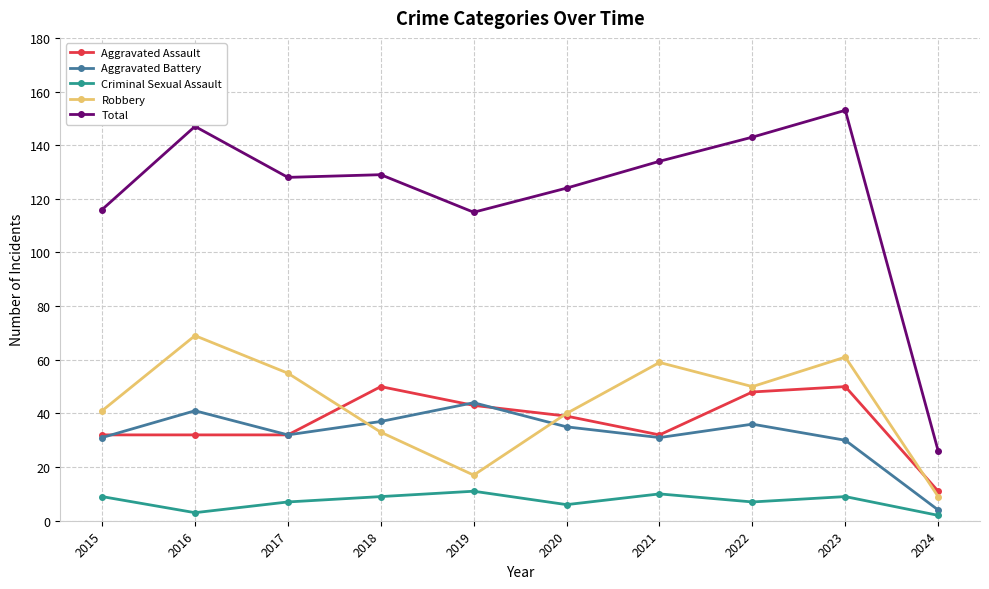

Is it true that Robbery equals 17 at 2022?

False